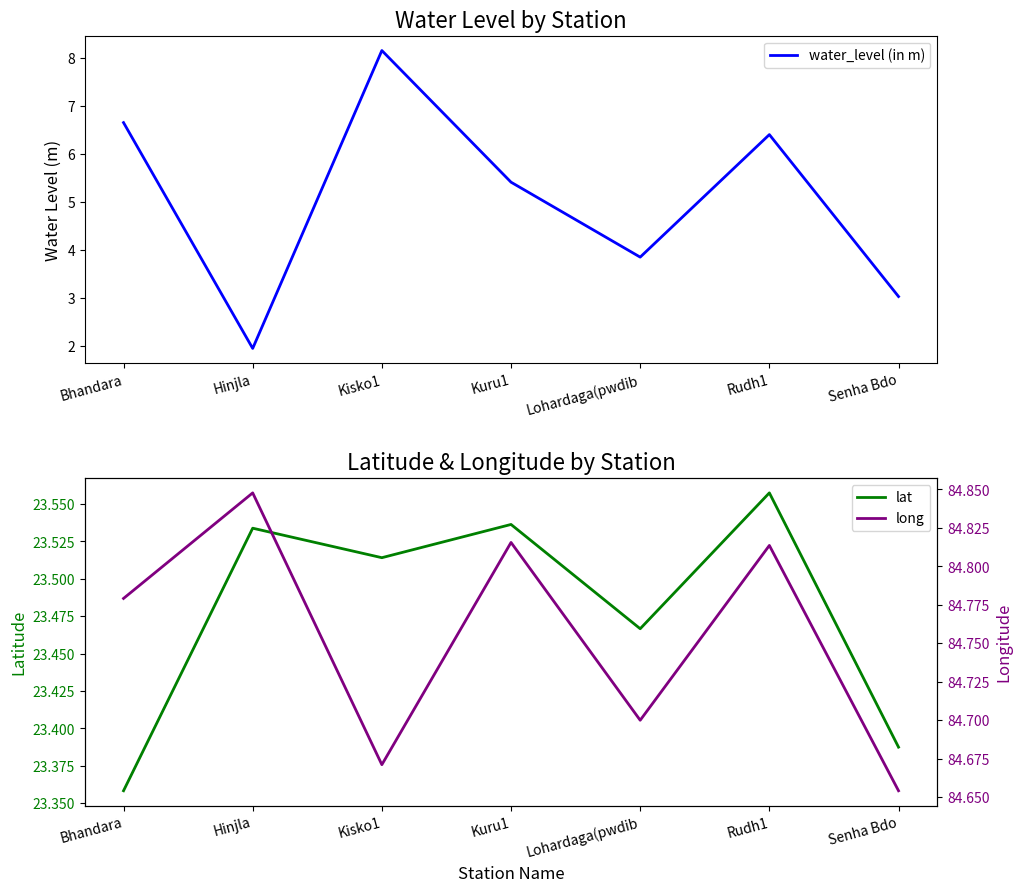

What is the value of the long point at the 3rd from the left?

84.7